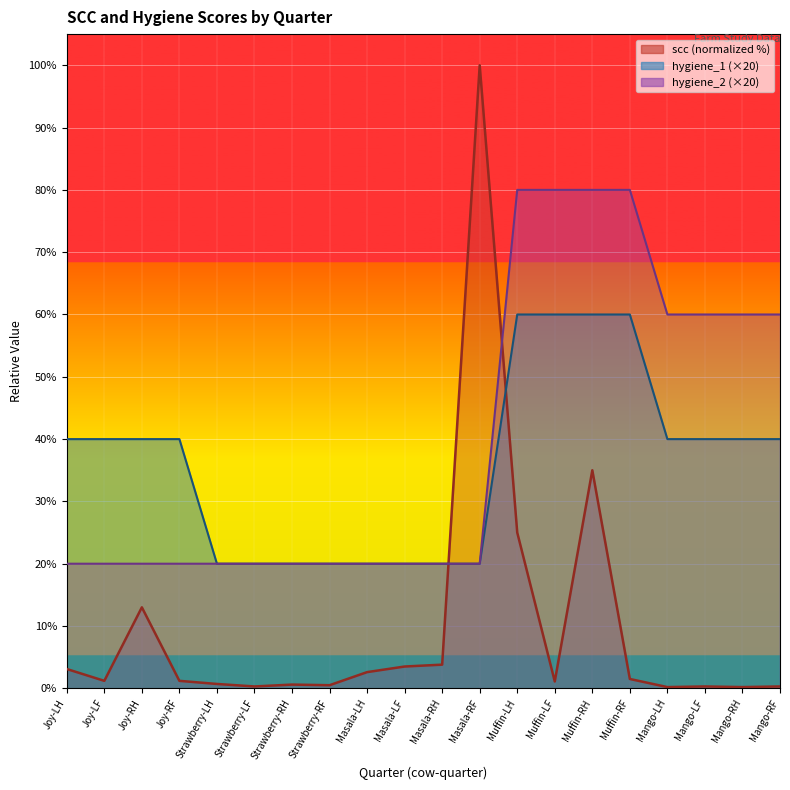

Where do hygiene_2 and scc first cross each other?

Masala-RH and Masala-RF